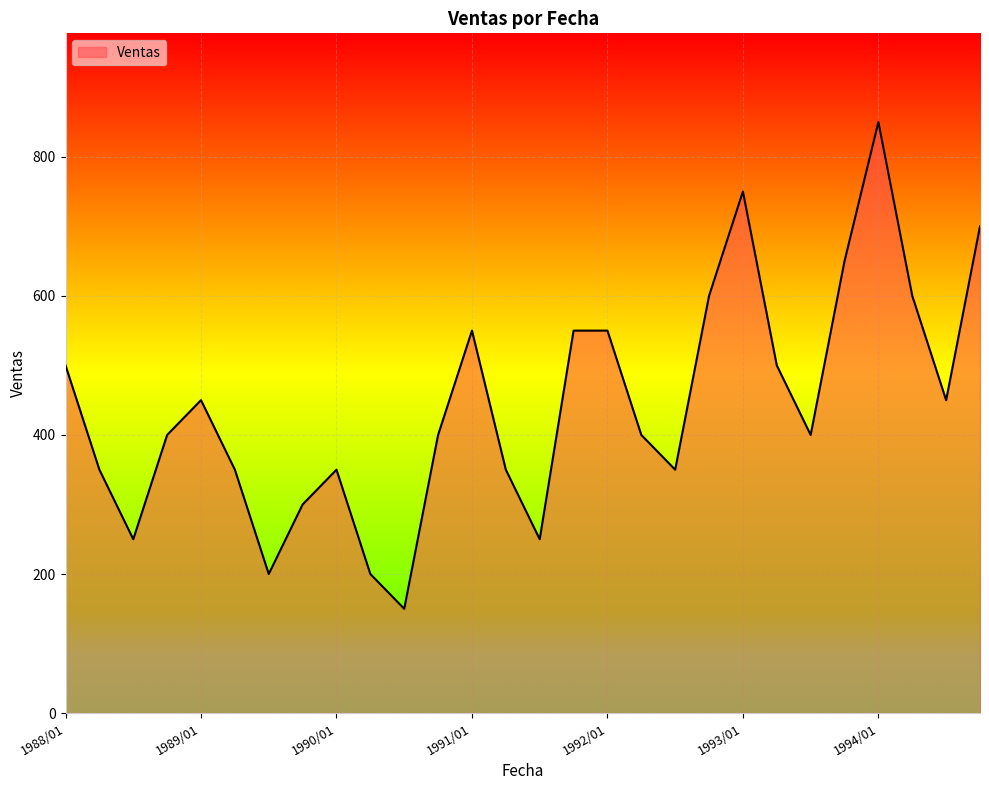

What is the minimum value shown in the chart?

150